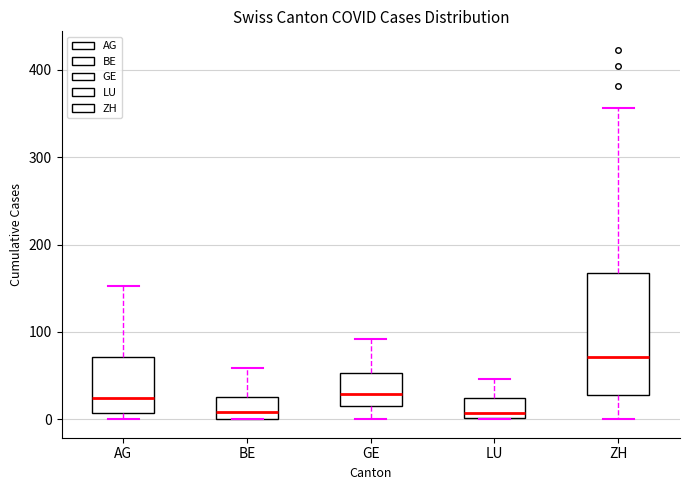

Where does the median line of the box for LU sit on the y-axis? The values are not printed on the chart, so give them approximately, as read against the axis.

10